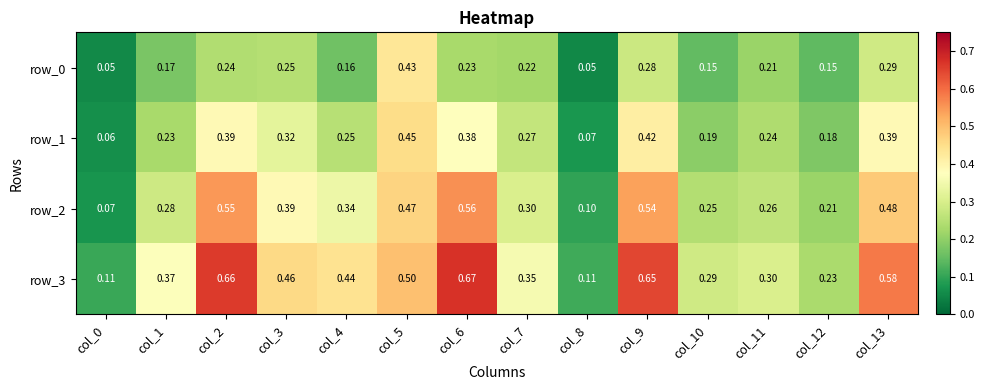

How many row_2 values are between 0 and 1?

14